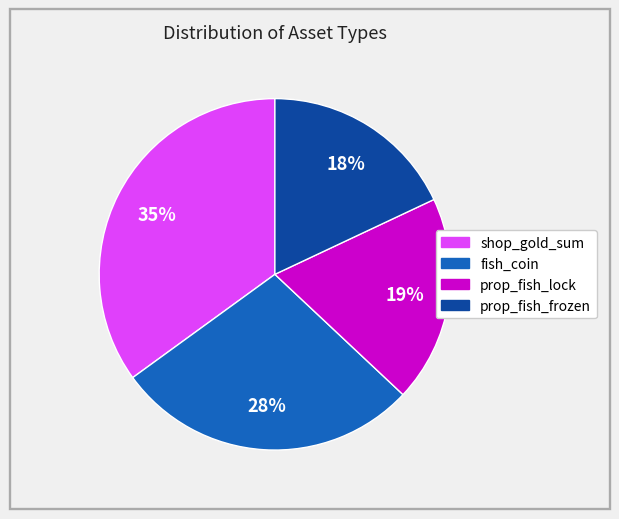

What is the largest slice in the pie chart?

shop_gold_sum